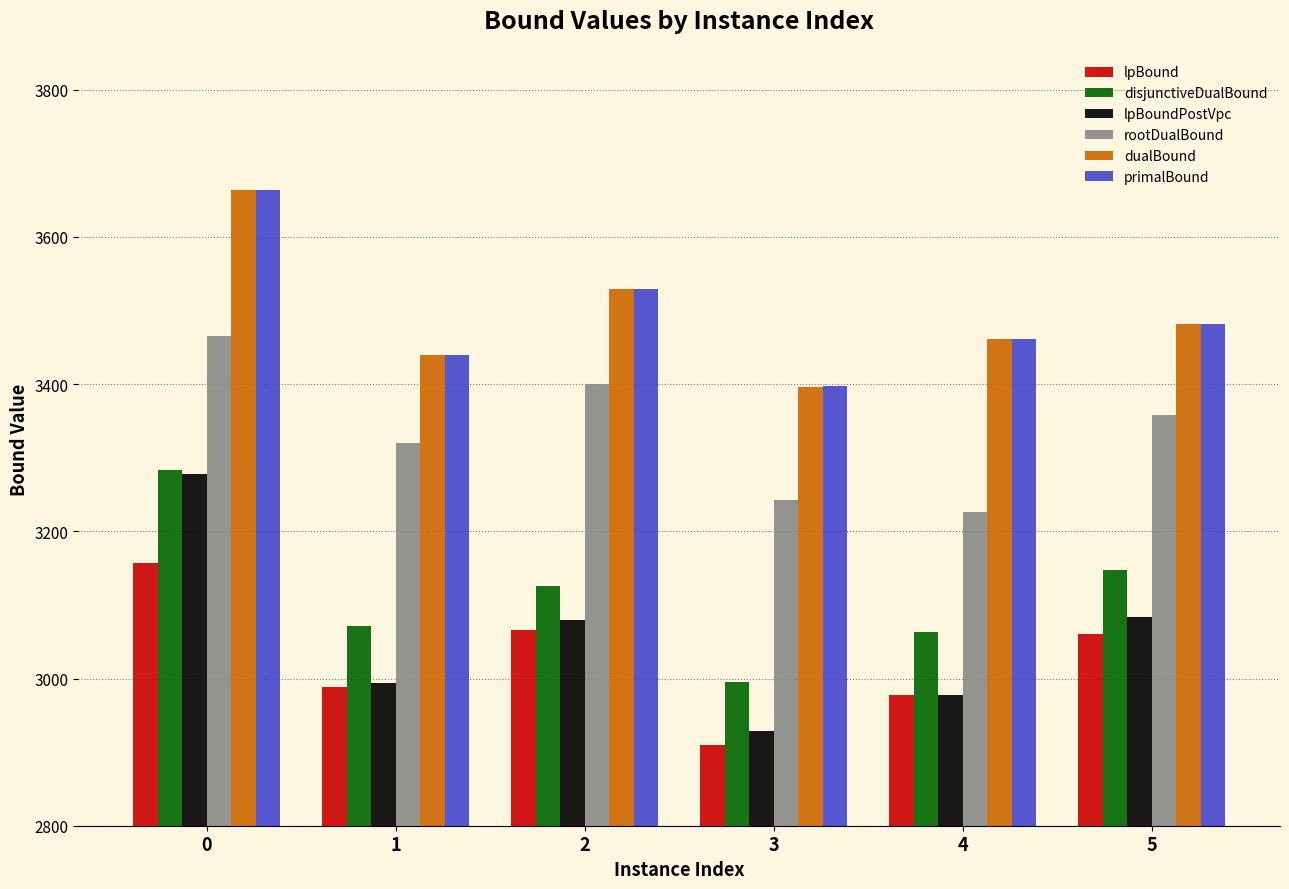

What is the sum of all disjunctiveDualBound values?

18686.5